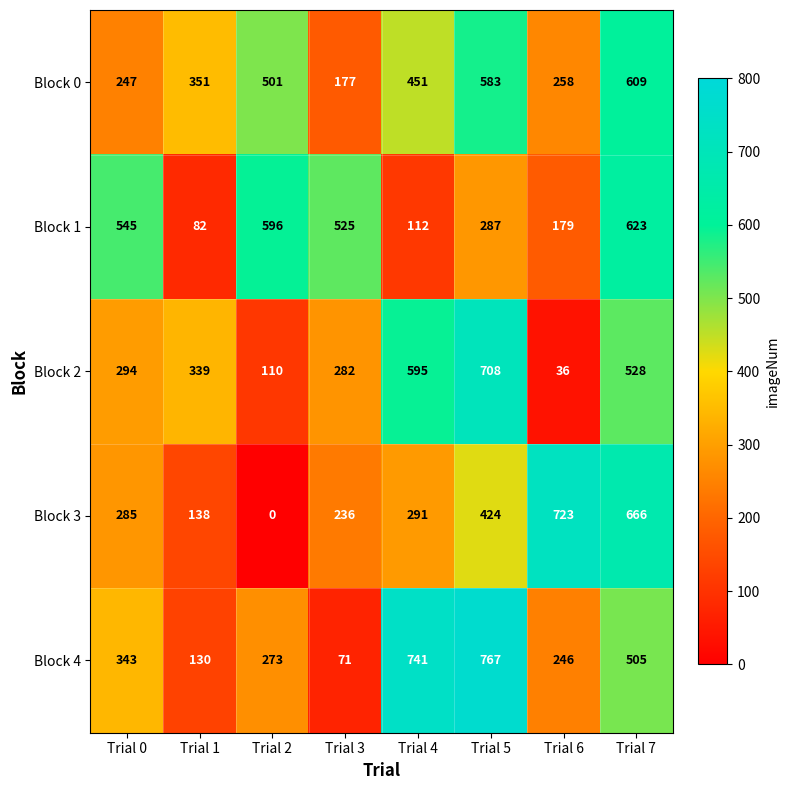

At how many categories does at least one series exceed 321?

8